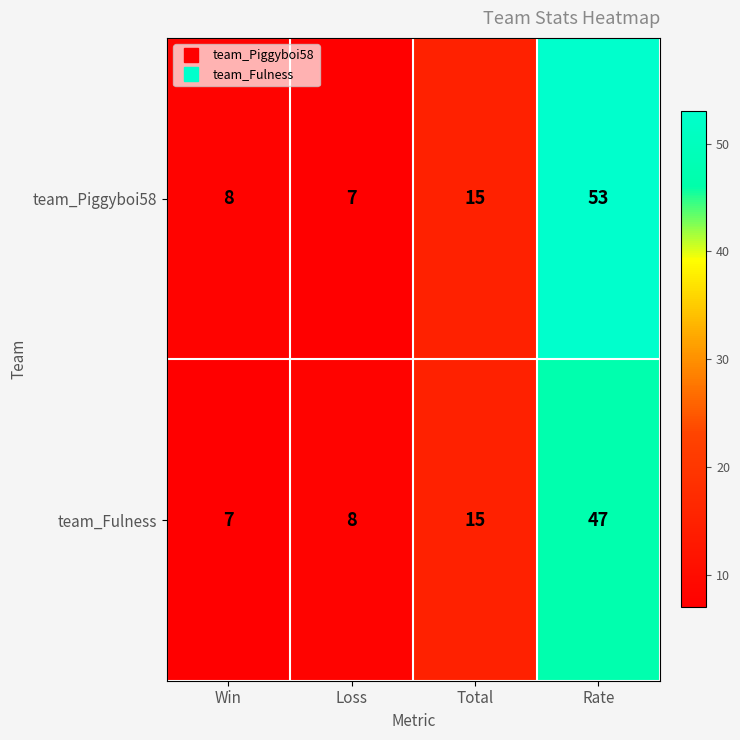

What is the total value across all series at Loss?

15